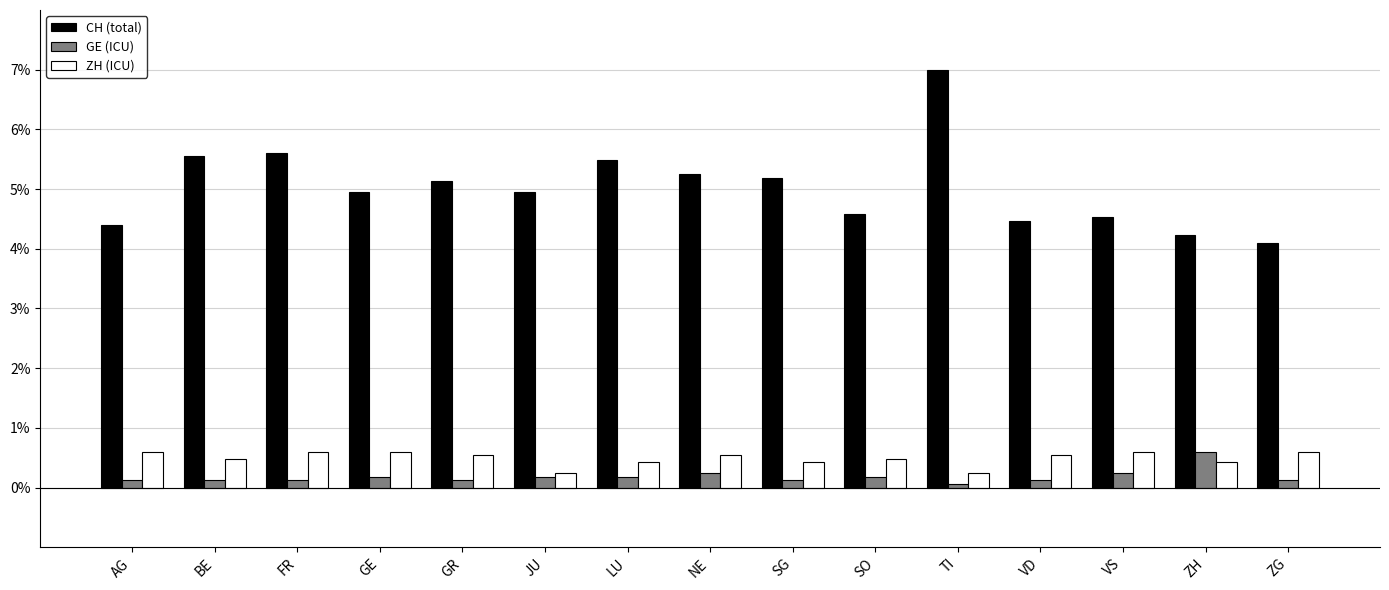

Are the bars horizontal?

No